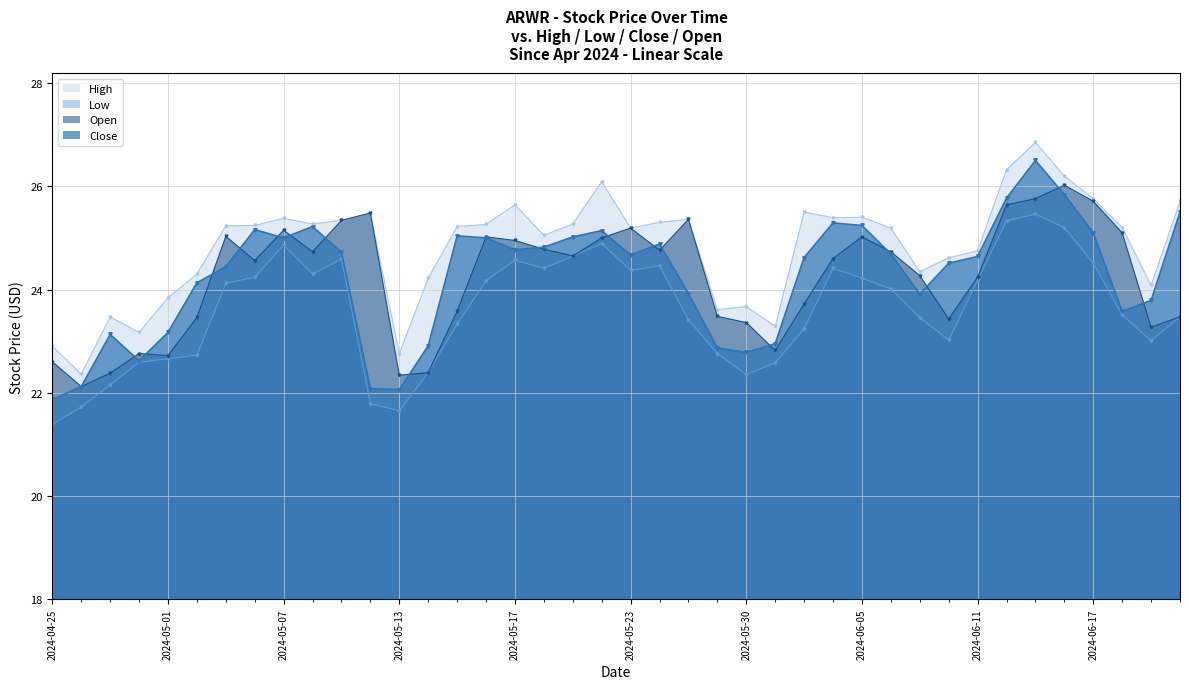

True or false: Open and Low cross at least once.

False